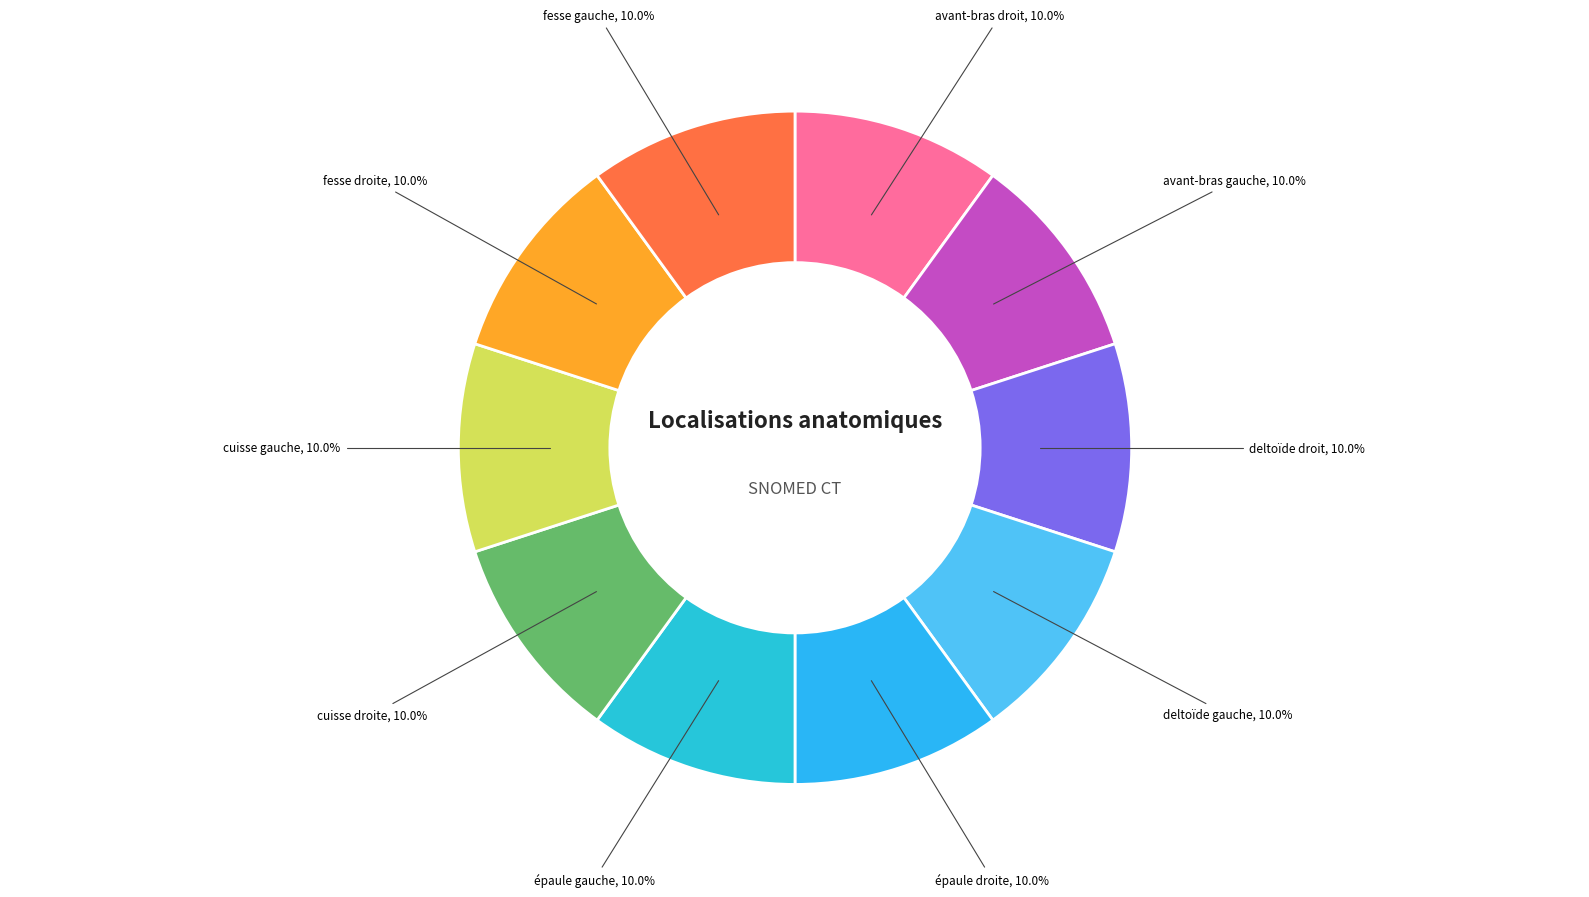

Combined, what portion of the pie is épaule gauche and avant-bras gauche?

20.0%